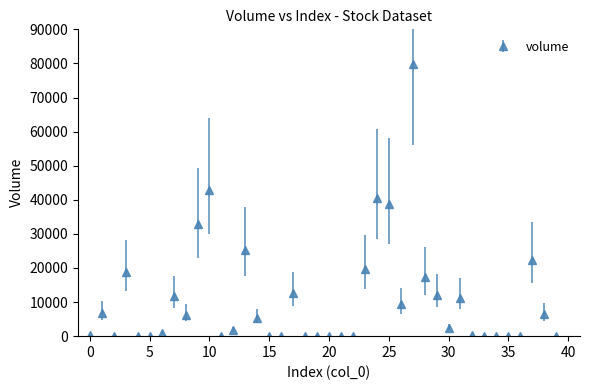

What is the greatest value displayed?

79914.2